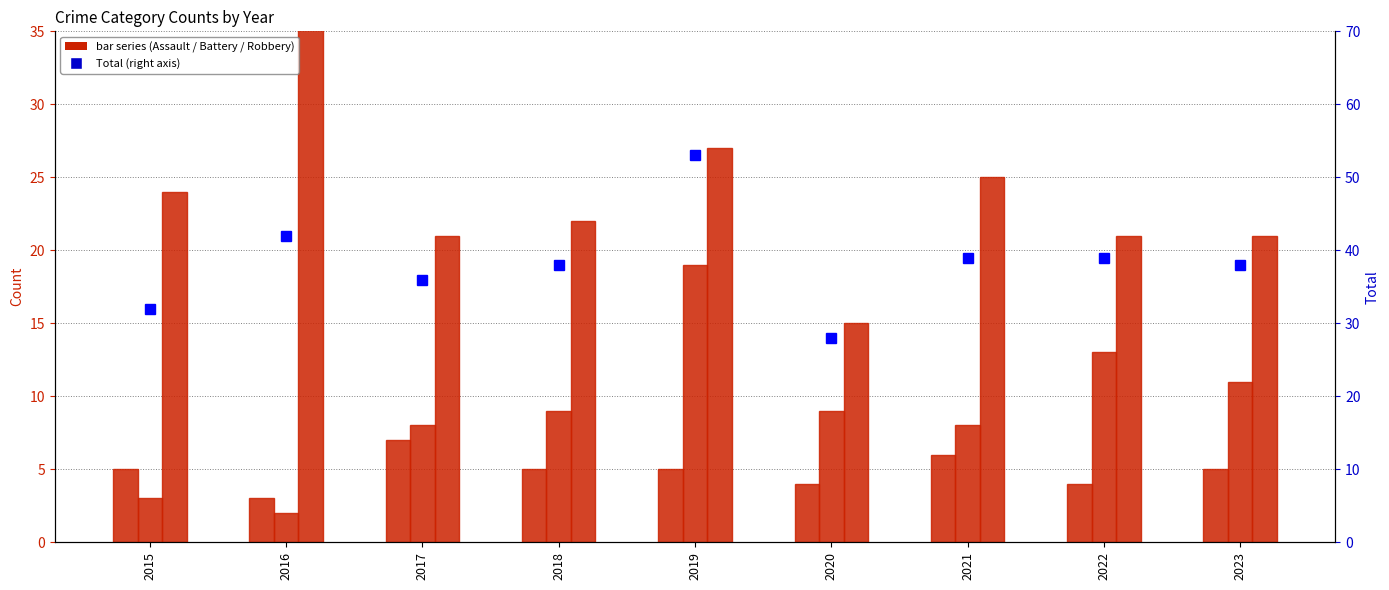

What is the smallest value displayed?

2